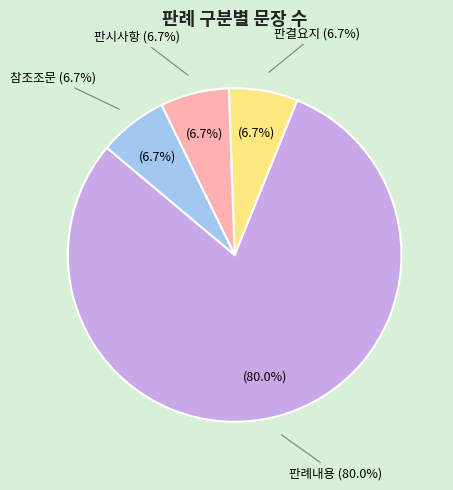

Does 판시사항 represent more than half of the total?

No